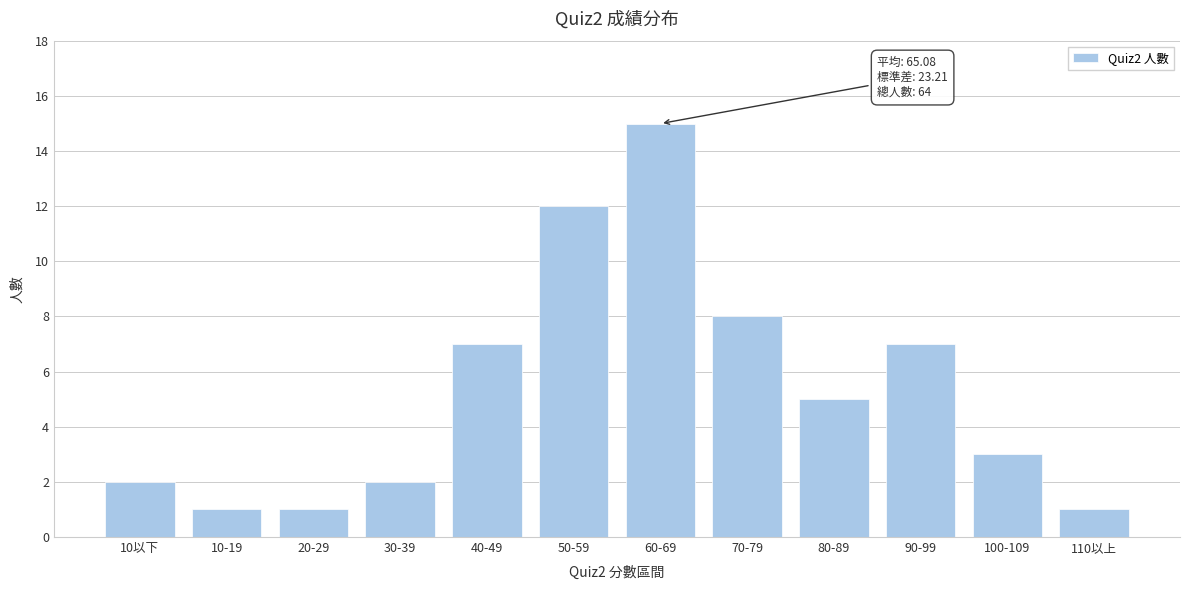

Reading left to right, what are all the values shown in this chart?

2	1	1	2	7	12	15	8	5	7	3	1